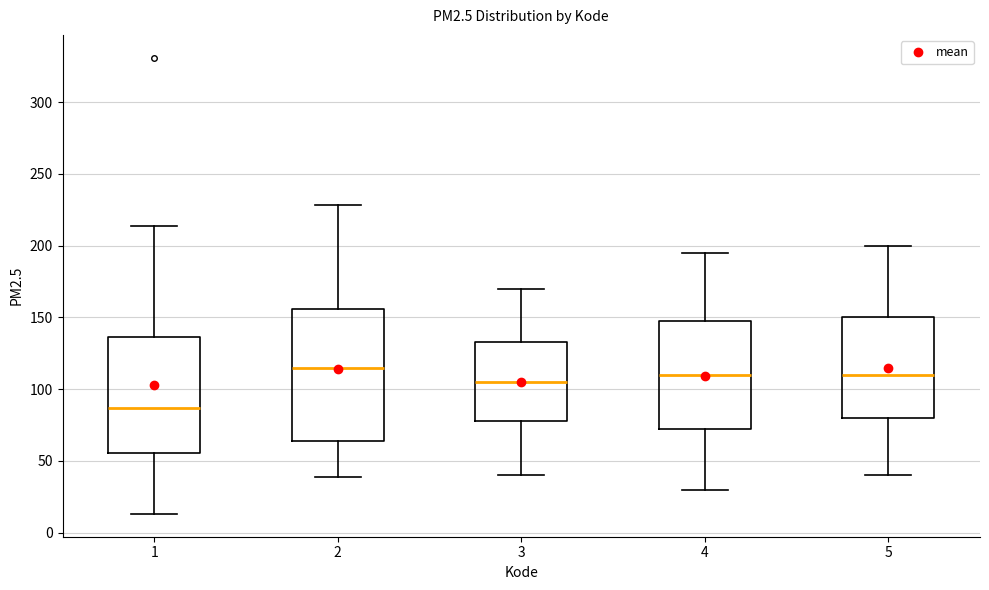

Reading left to right, read every box against the y-axis: the position of its median line, the range the box covers, and the ends of its whiskers. The values are not printed on the chart, so give them approximately, as read against the axis.

1: median 85, box 55 to 135, whiskers 15 to 215
2: median 115, box 65 to 155, whiskers 40 to 230
3: median 105, box 80 to 135, whiskers 40 to 170
4: median 110, box 75 to 150, whiskers 30 to 195
5: median 110, box 80 to 150, whiskers 40 to 200